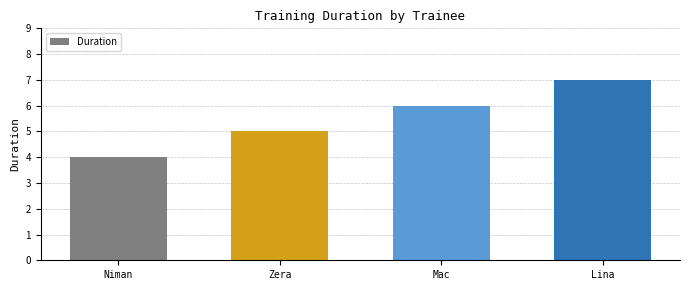

Which has a higher value, Niman or Zera?

Zera